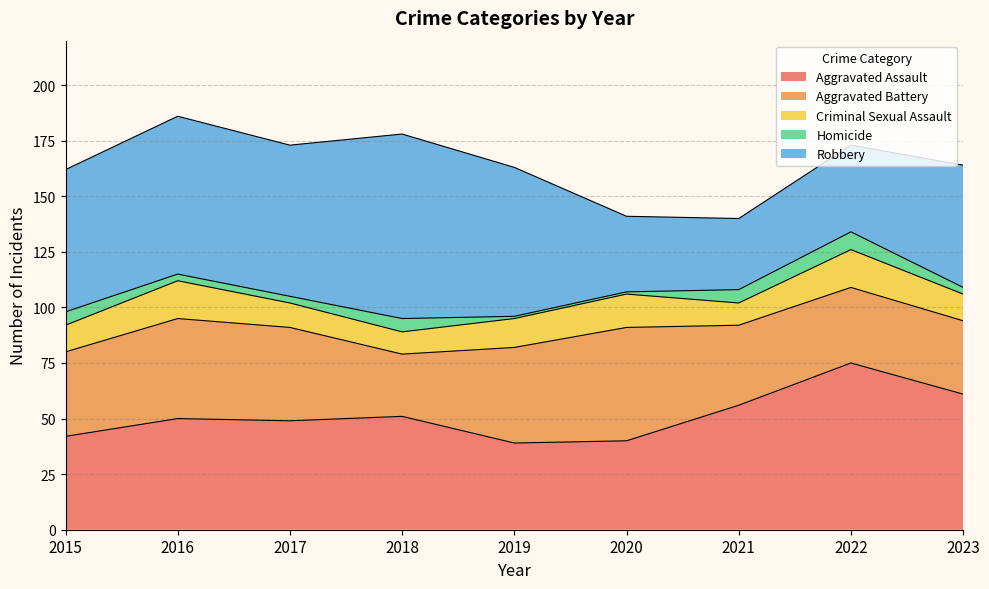

What value does the Robbery series have at 2022?

39